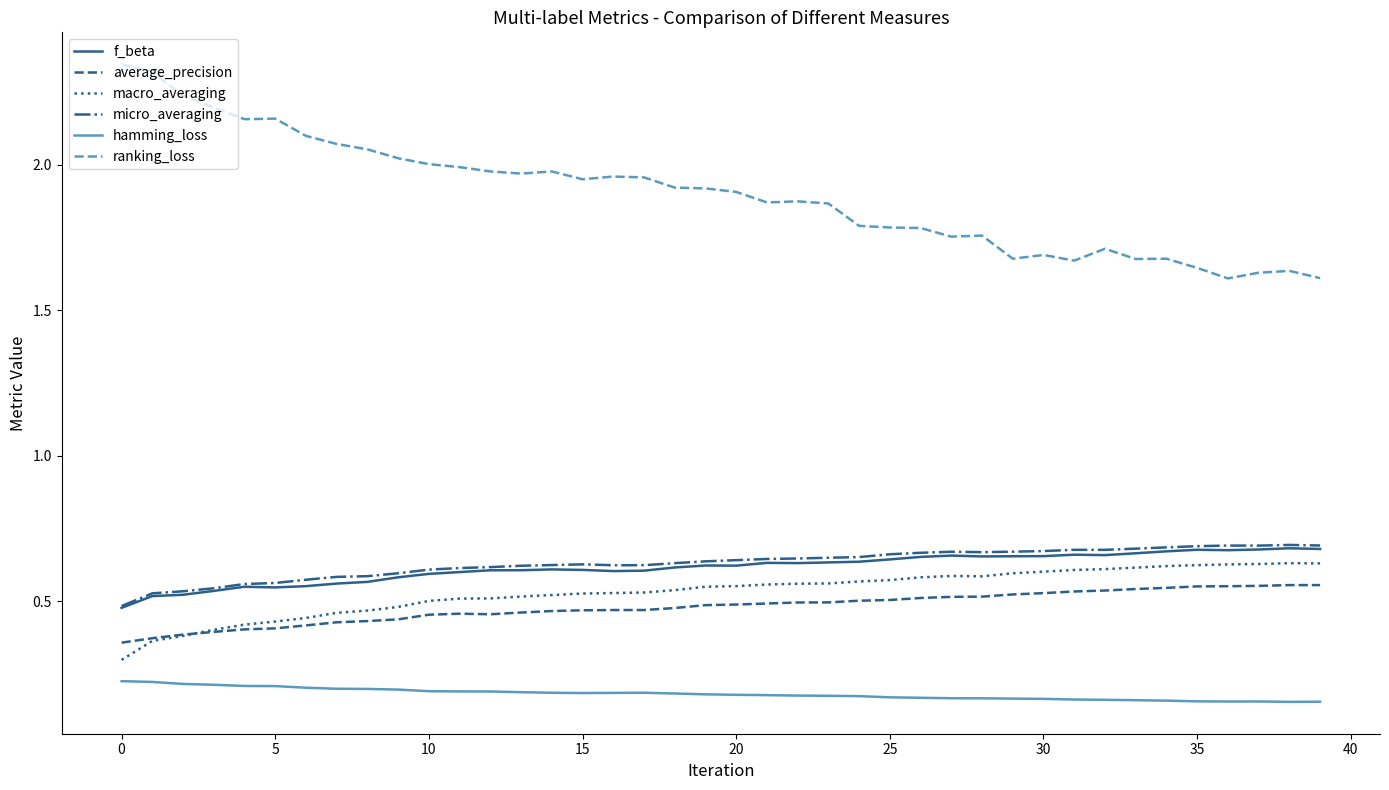

How many macro_averaging values are between 0 and 1?

40